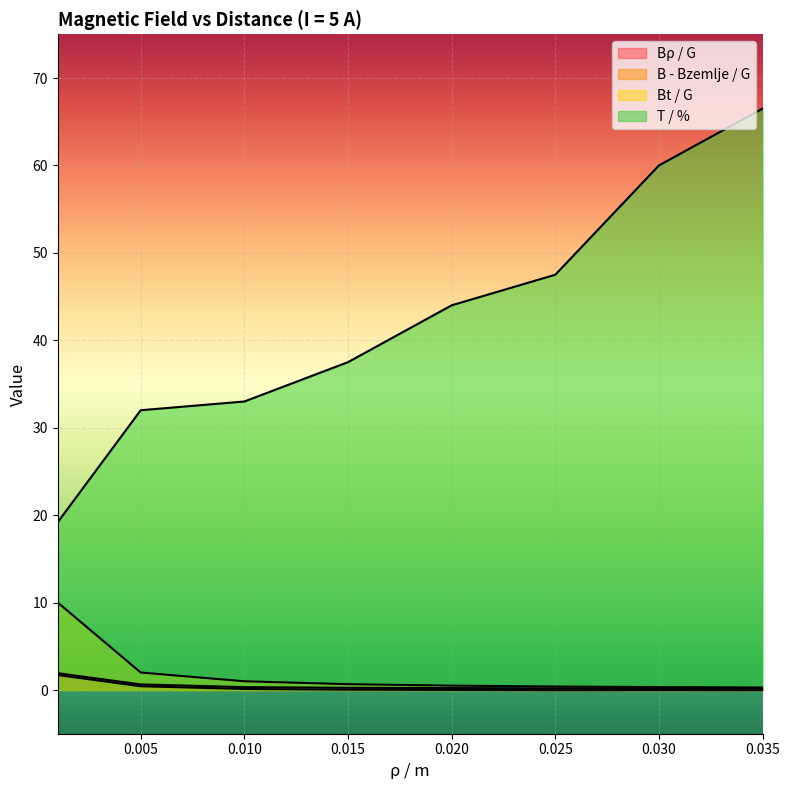

True or false: Bρ / G and B - Bzemlje / G cross at least once.

False